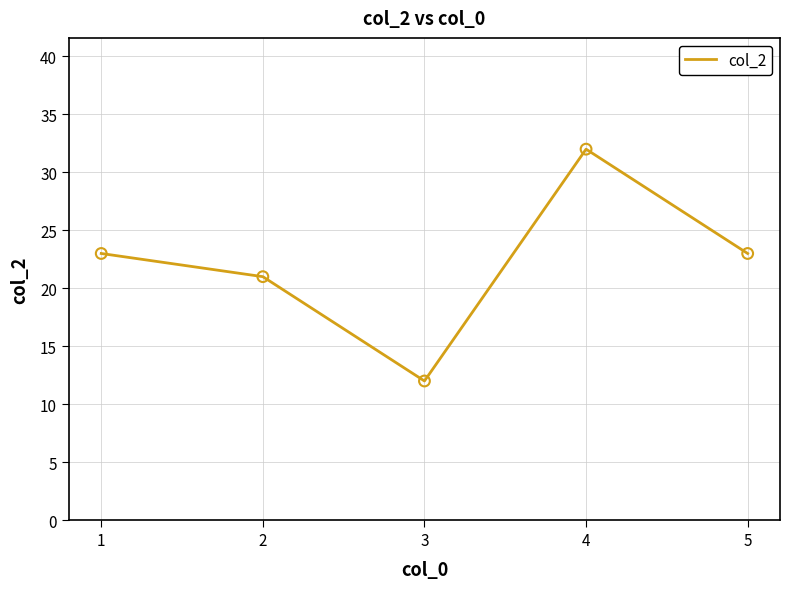

Approximately how many times larger is the value at 2 compared to 4?

0.7